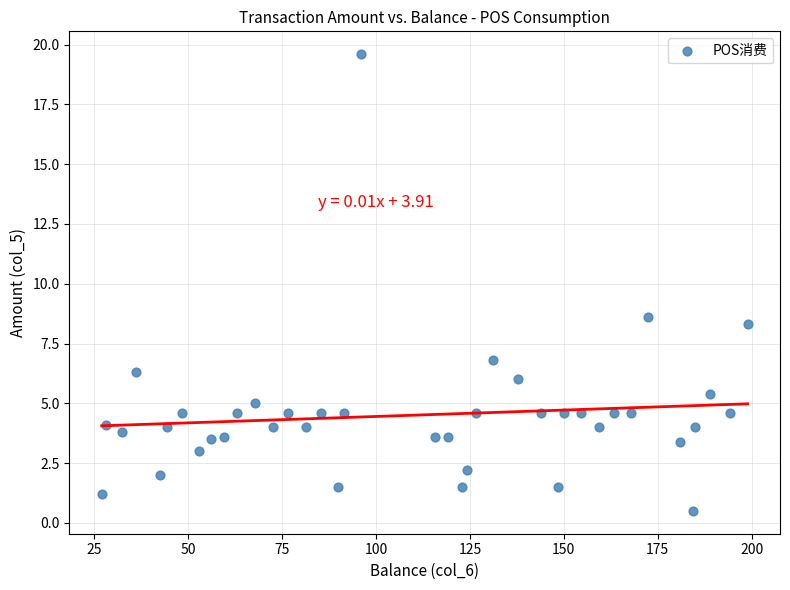

What Y value in the scatter plot is closest to 10?

8.6